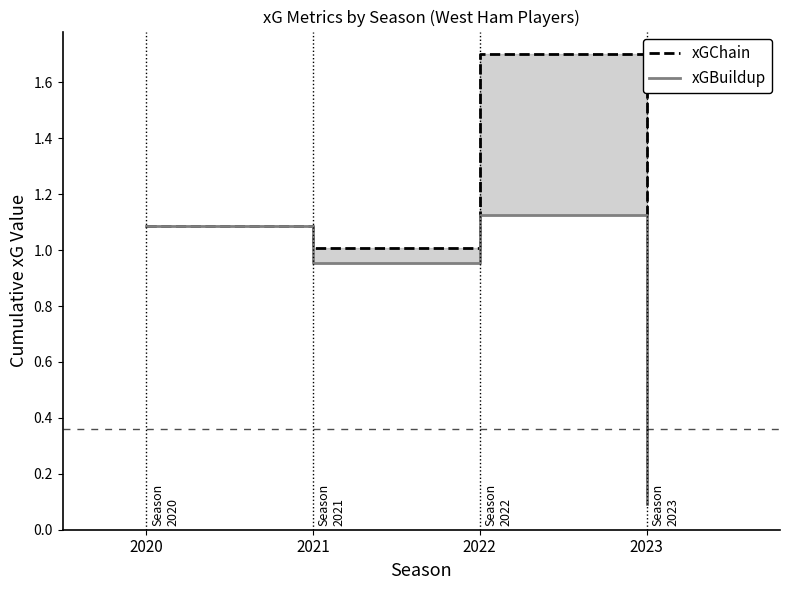

Reading left to right, extract all data points from this chart.

xGChain: 2020=1.1	2021=1.0	2022=1.7	2023=0.1
xGBuildup: 2020=1.1	2021=1.0	2022=1.1	2023=0.1